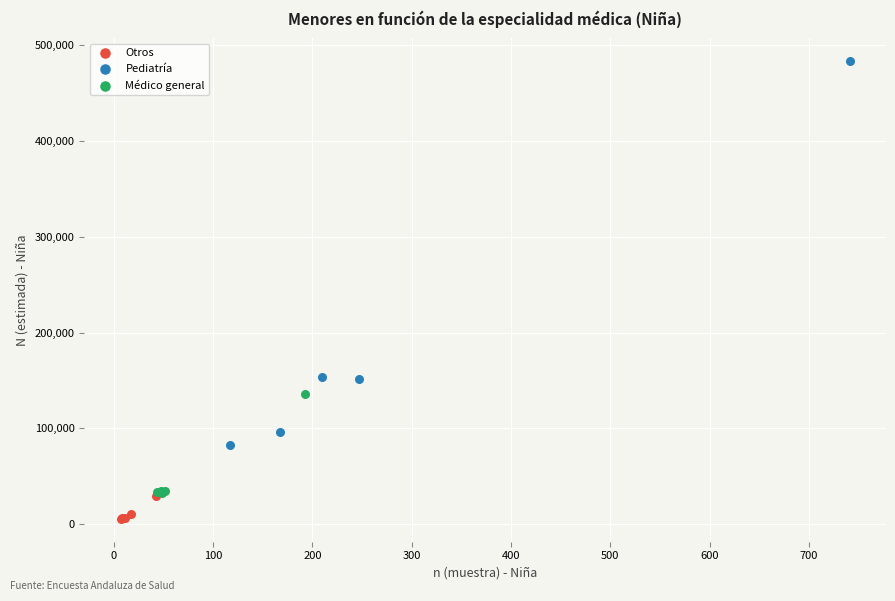

Which series has the largest Y range (max minus min)?

Pediatría